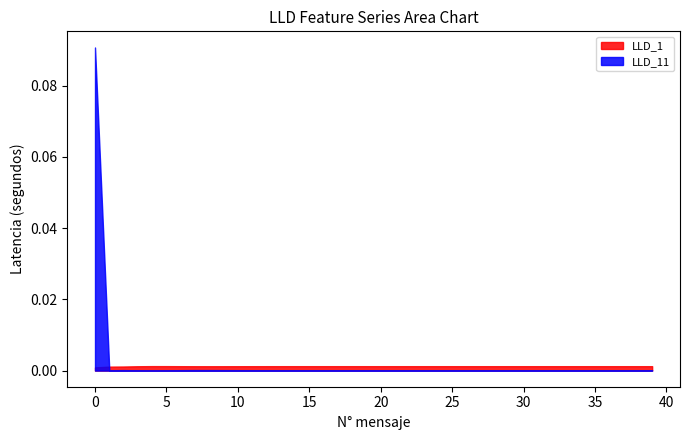

Rank the series by their maximum value, from lowest to highest.

LLD_1, LLD_11